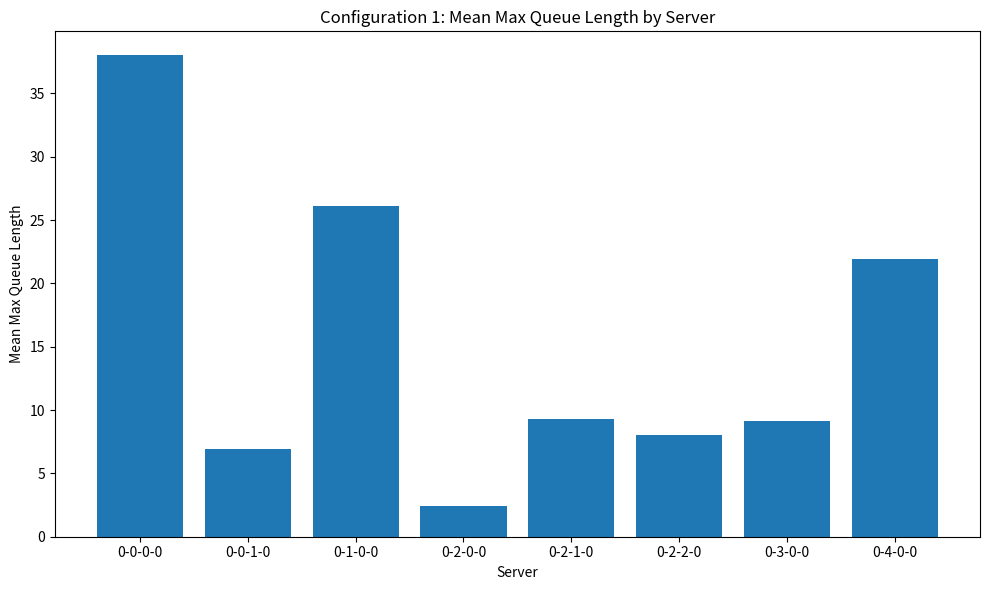

At which category does the chart reach its minimum across all series?

0-2-0-0